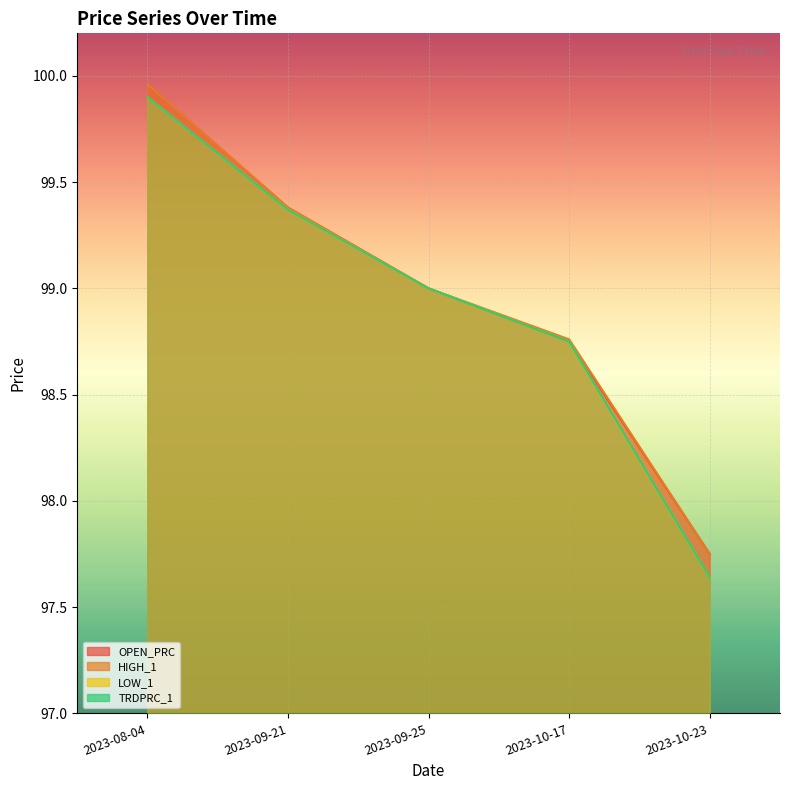

True or false: TRDPRC_1 and HIGH_1 cross at least once.

False